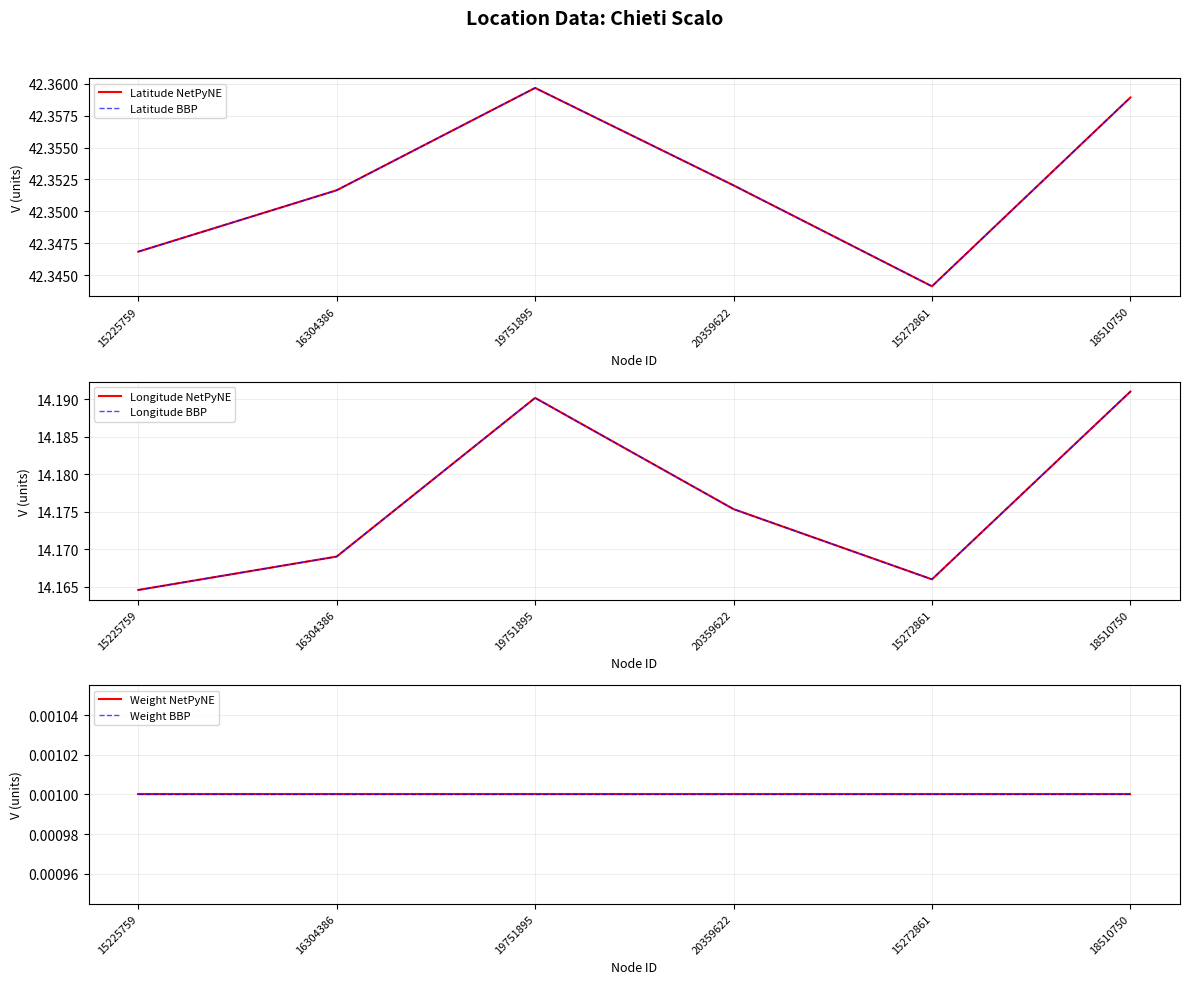

What are all the series names shown in the legend?

Latitude NetPyNE, Latitude BBP, Longitude NetPyNE, Longitude BBP, Weight NetPyNE, Weight BBP